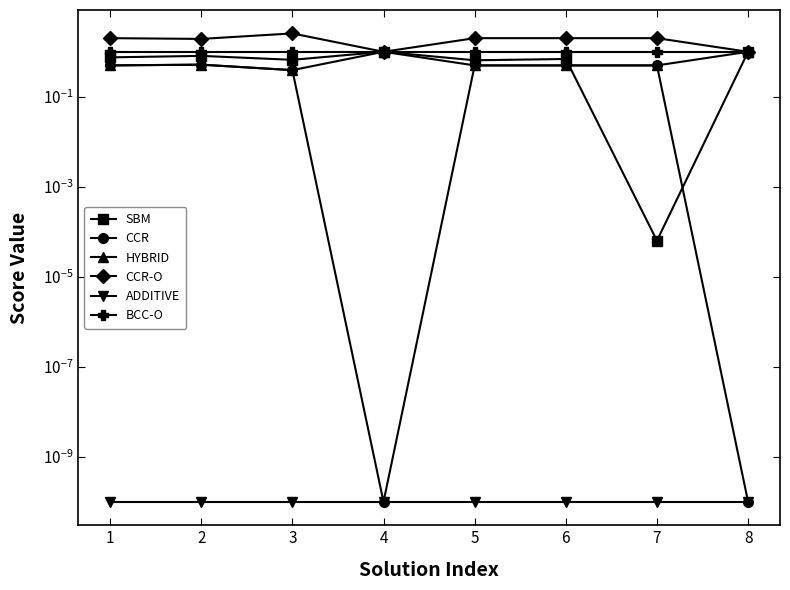

Reading left to right, list all the values displayed in this chart.

SBM: 0.8	0.8	0.7	1.0	0.6	0.7	0.0	1.0
CCR: 0.5	0.5	0.4	0.0	0.5	0.5	0.5	0.0
HYBRID: 0.5	0.5	0.4	1.0	0.5	0.5	0.5	1.0
CCR-O: 2.0	1.9	2.6	1.0	2.0	2.0	2.0	1.0
ADDITIVE: 0.0	0.0	0.0	0.0	0.0	0.0	0.0	0.0
BCC-O: 1.0	1.0	1.0	1.0	1.0	1.0	1.0	1.0